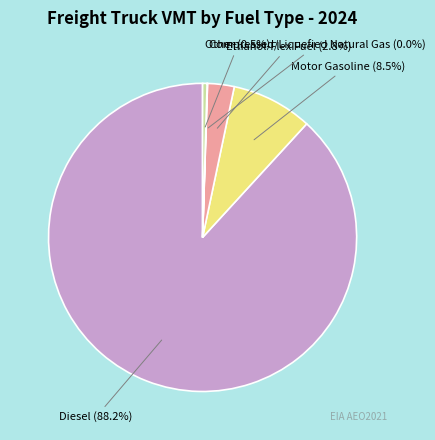

What percentage is NOT represented by Other?

99.5%